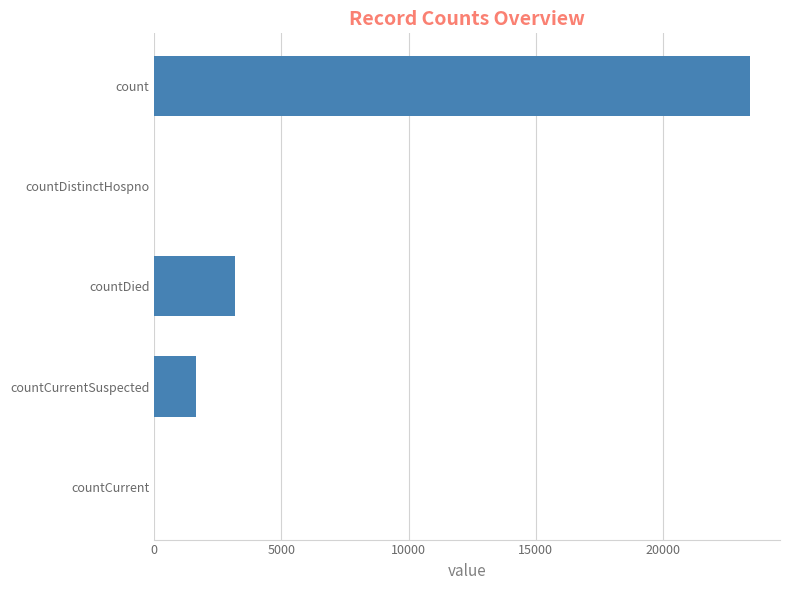

True or false: the data shows -14935 at countCurrent.

False